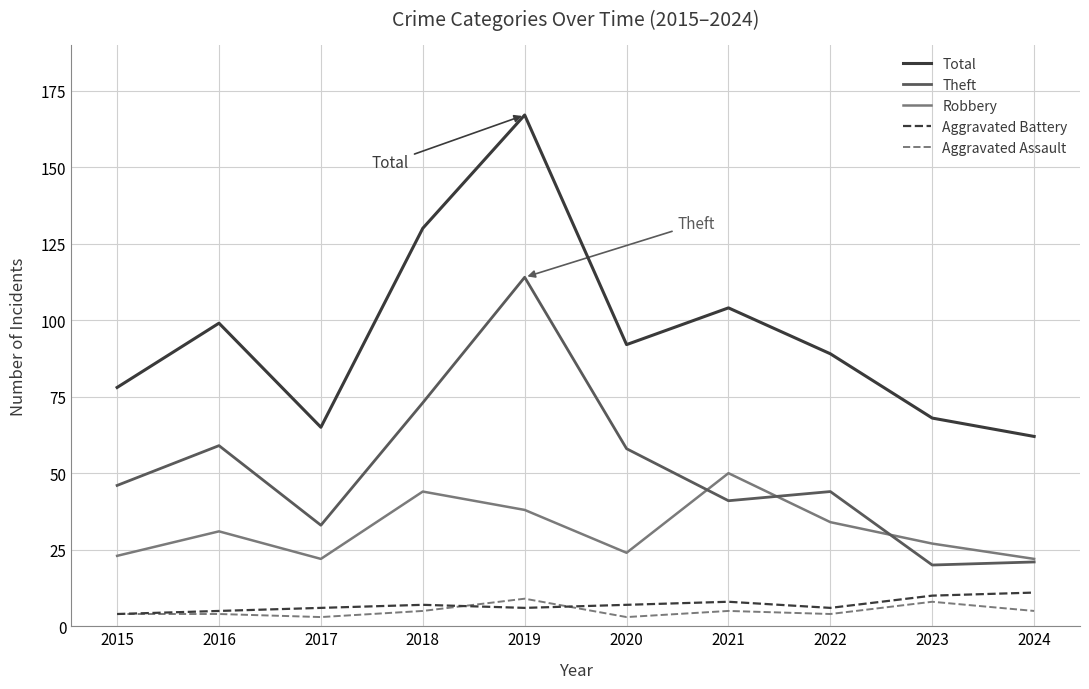

Which series has the largest total across all categories?

Total